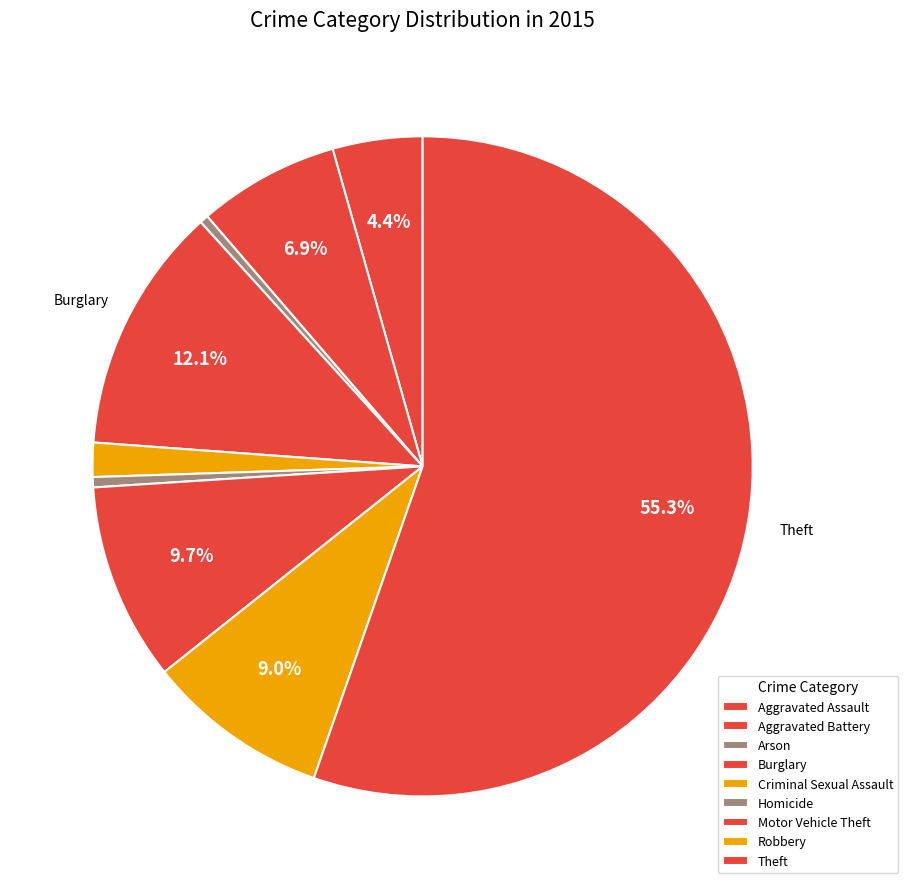

True or false: Homicide accounts for 11% of the total.

False